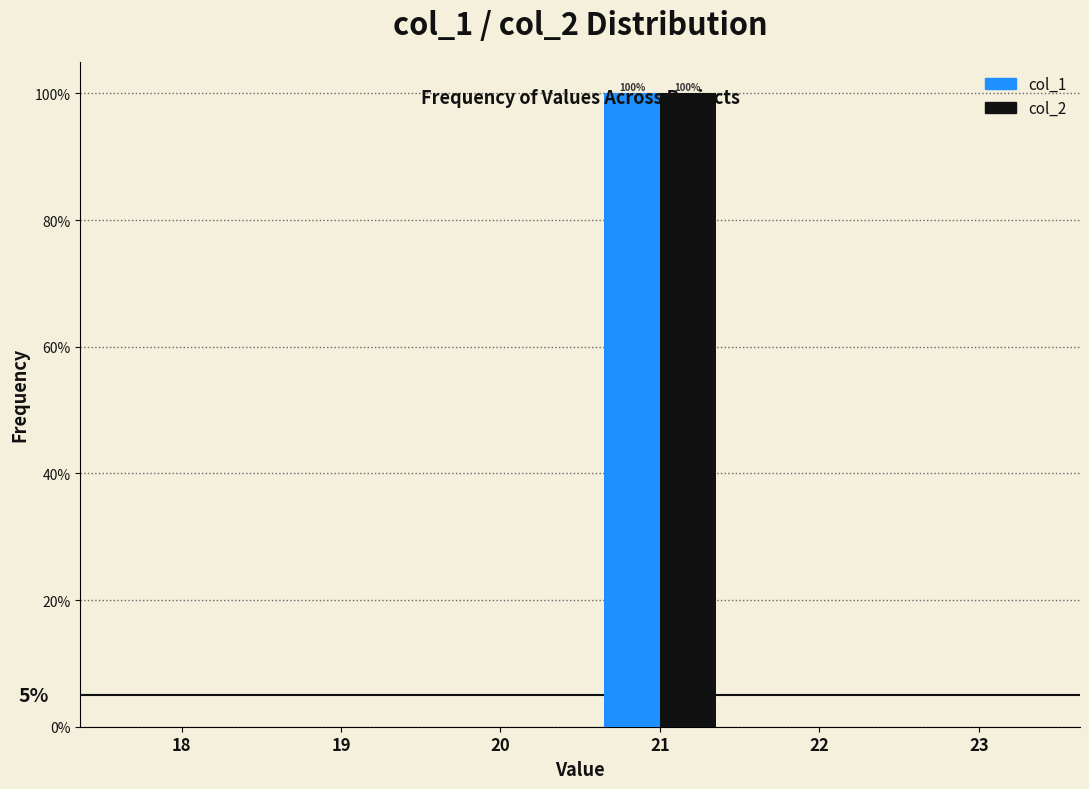

What is the sum of all col_2 values?

100